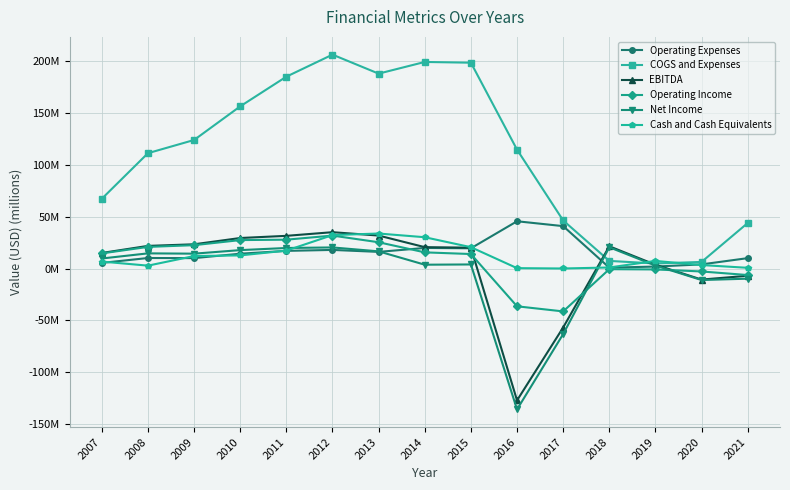

Which series changed the most between 2015 and 2017?

COGS and Expenses